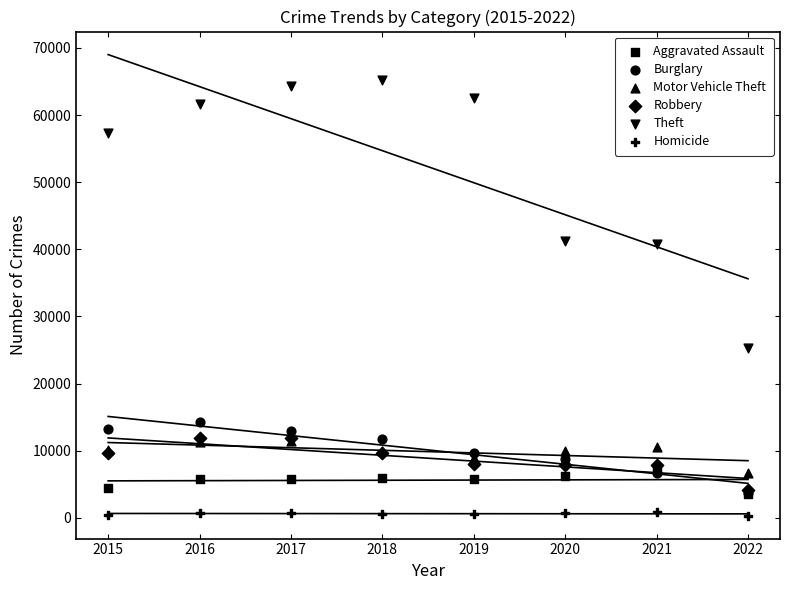

Which series has the widest spread of Y values?

Theft